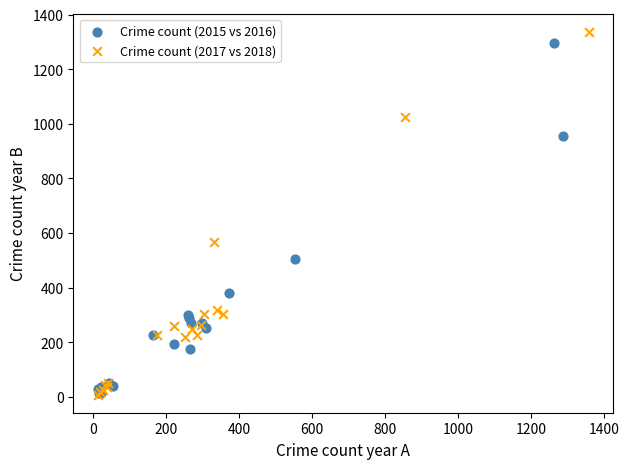

Which series has the widest spread of Y values?

Crime count (2017 vs 2018)